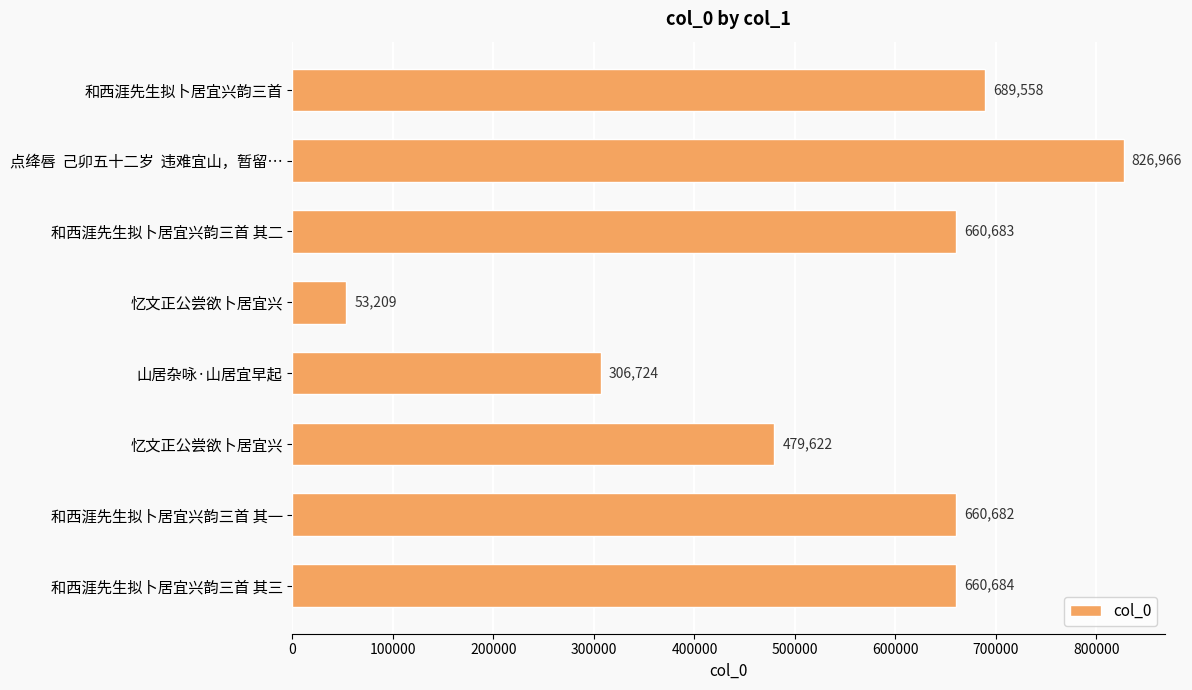

What is the greatest value displayed?

826966